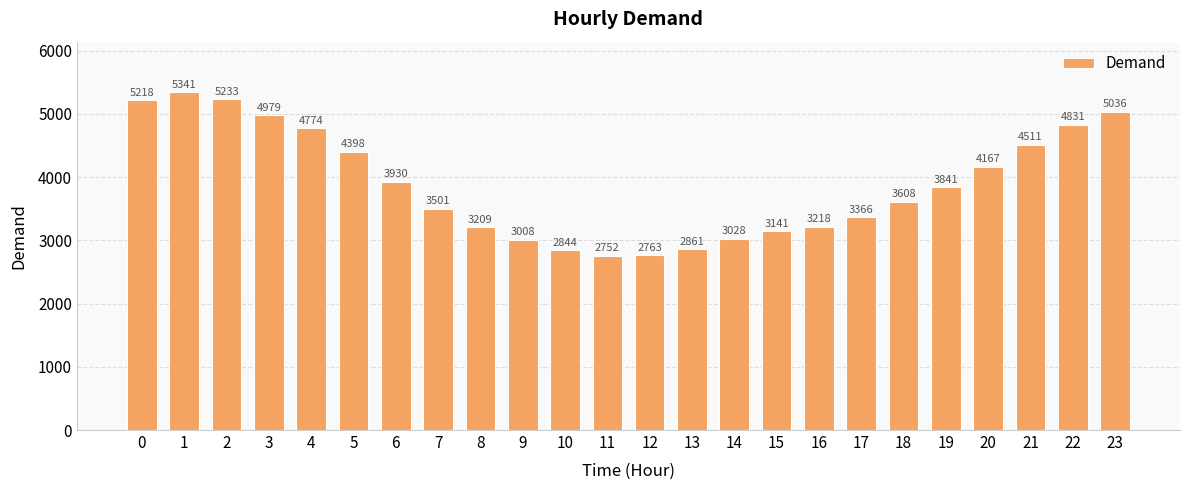

Which label corresponds to the largest value in the chart?

1